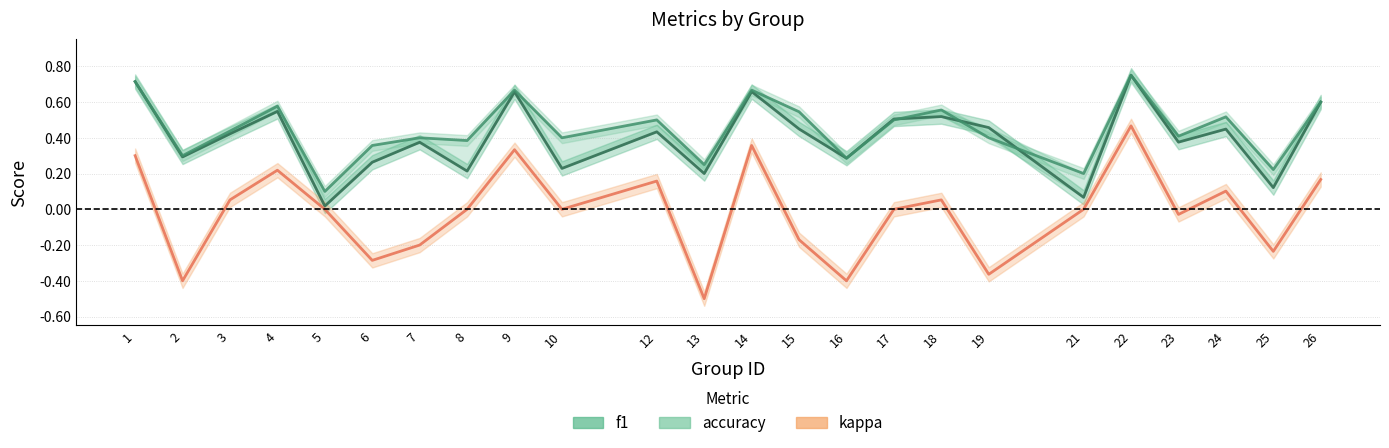

Does the chart display data point markers on the line(s)?

No